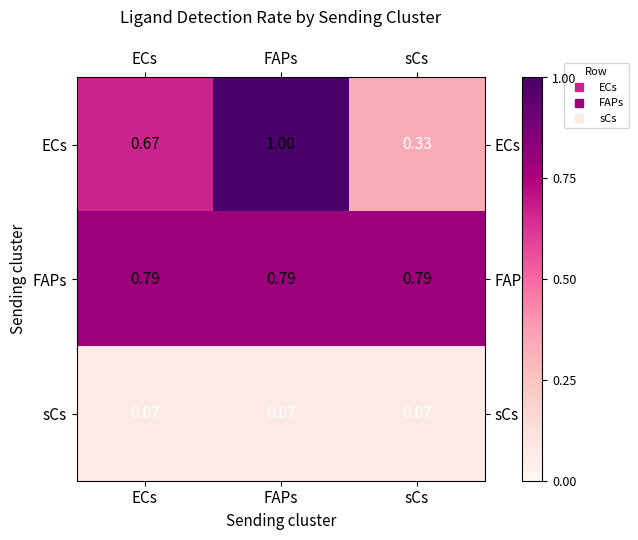

Rank the series by their maximum value, from lowest to highest.

sCs, FAPs, ECs